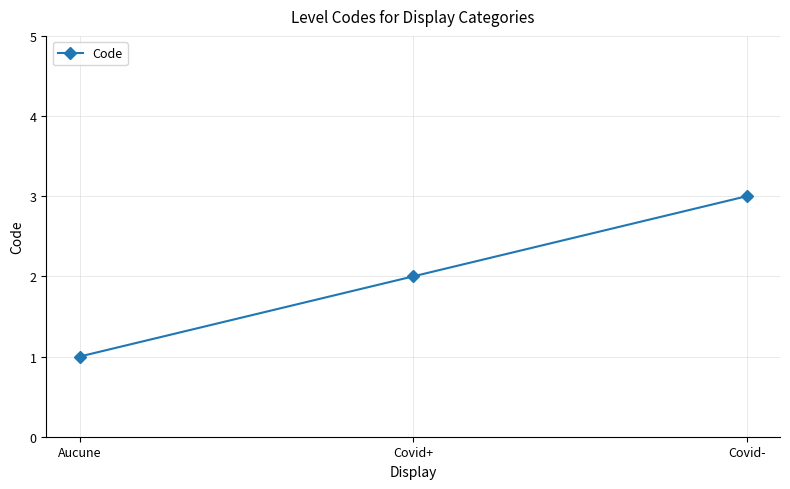

What is the maximum value shown in the chart?

3